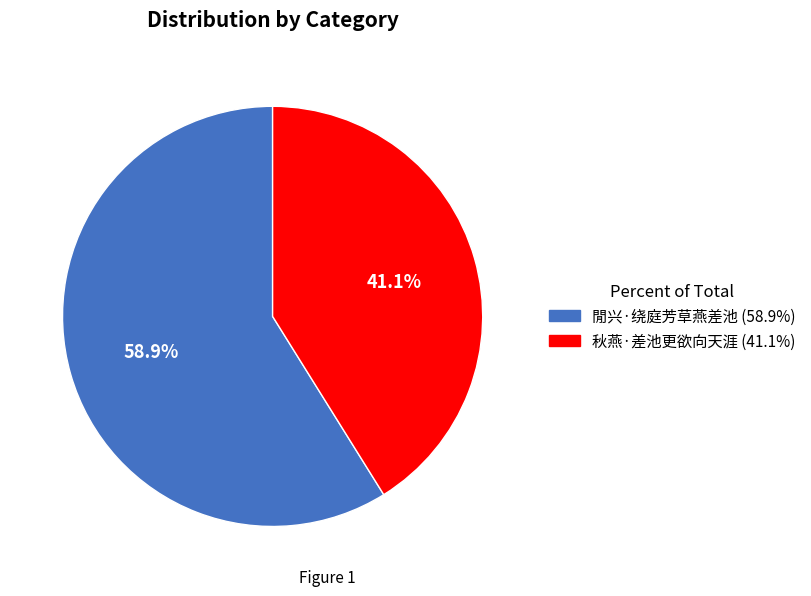

To the nearest percent, what portion does 秋燕·差池更欲向天涯 represent?

41%